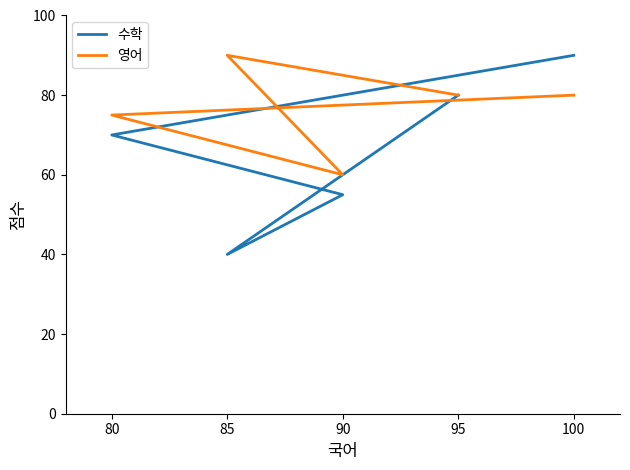

Where do 영어 and 수학 first cross each other?

100 and 80